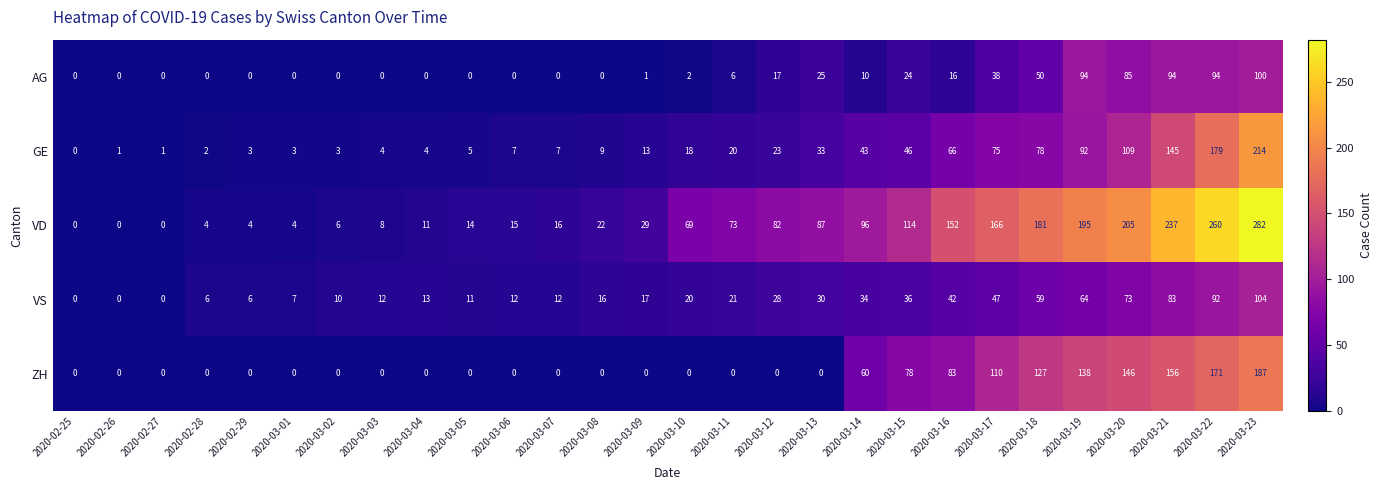

The VD series shows 315 at 2020-03-18. True or false?

False